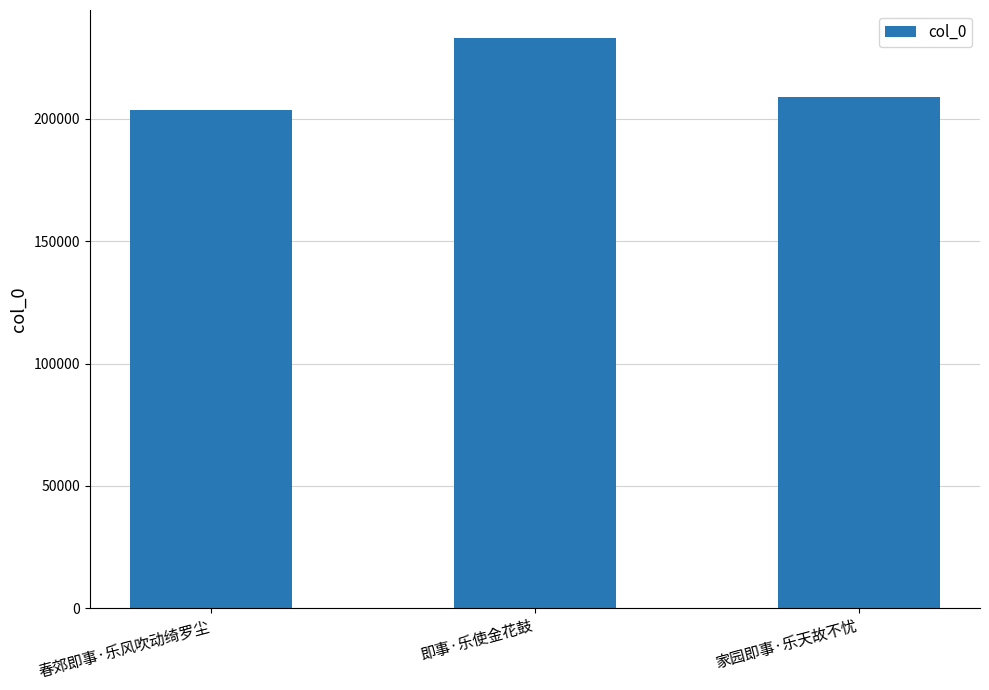

The chart shows a value of 232894 at 即事·乐使金花鼓. True or false?

True